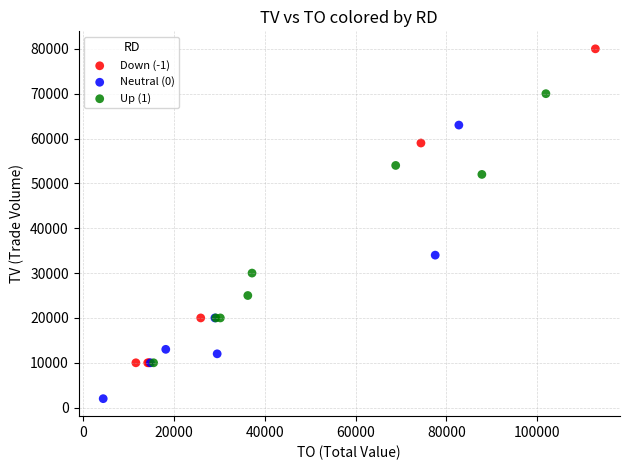

Which series has the largest Y range (max minus min)?

Down (-1)